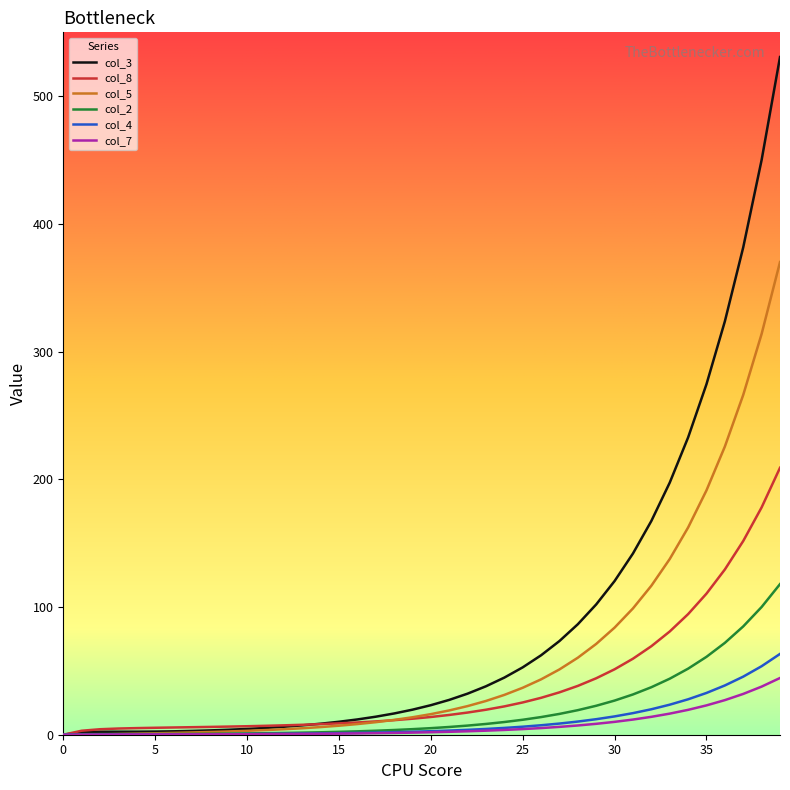

How many categories are shown in the chart?

40